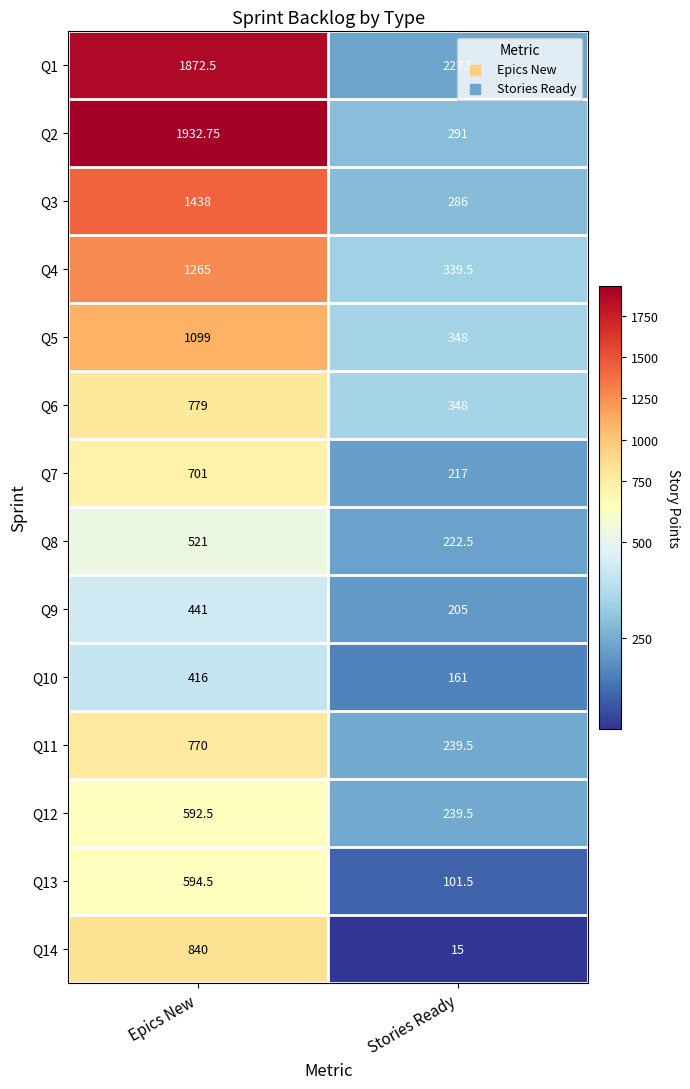

At which category is the sum across all series the highest?

Epics New